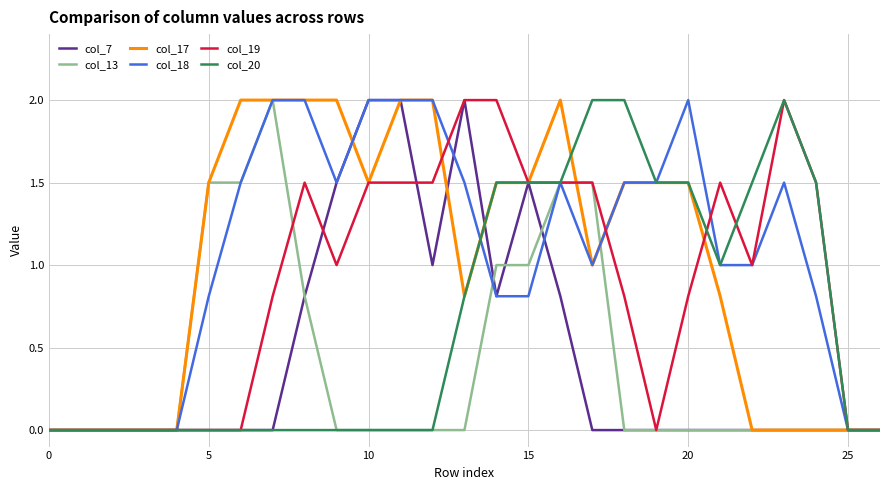

What is the maximum value shown in the chart?

2.0